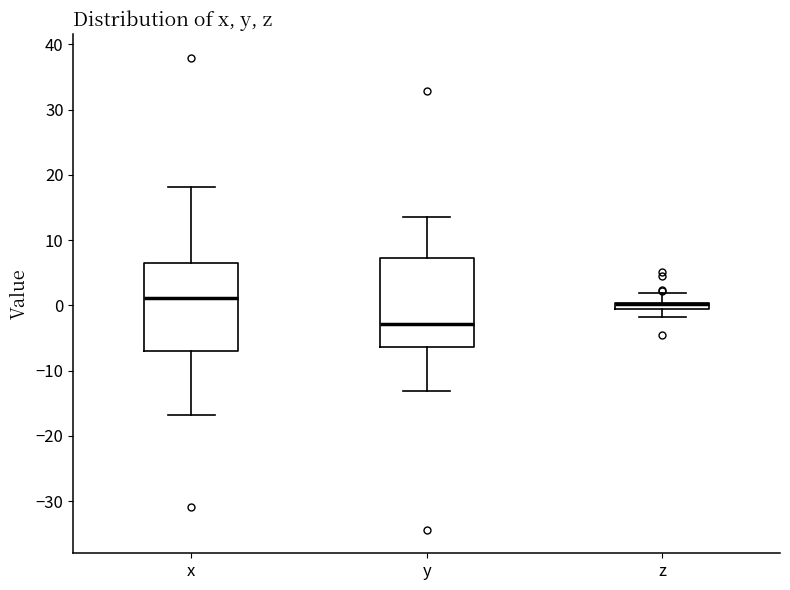

Where is the upper edge of the box for z on the y-axis? The values are not printed on the chart, so give them approximately, as read against the axis.

0